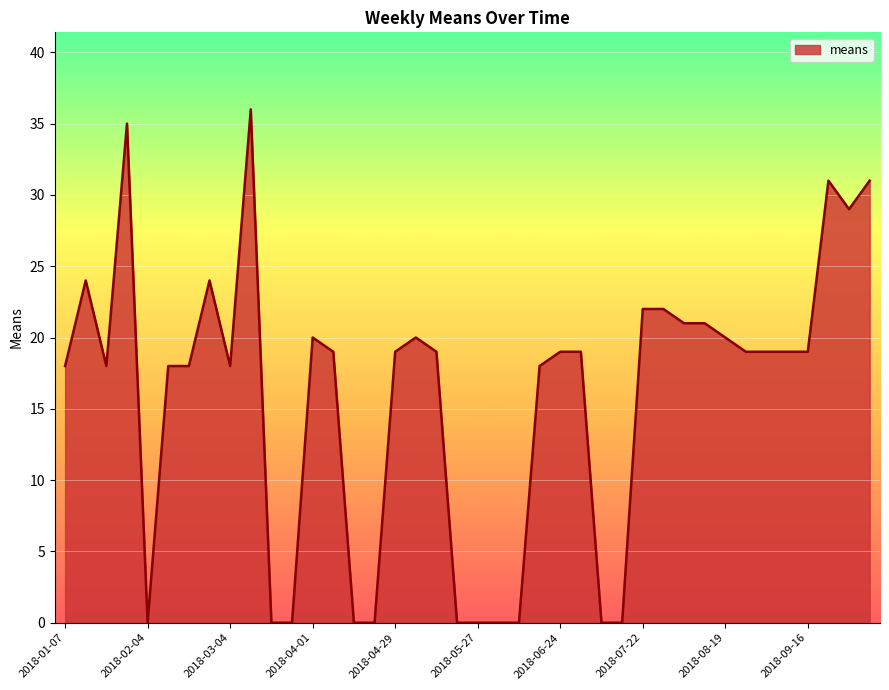

Does the chart have visible grid lines?

Yes